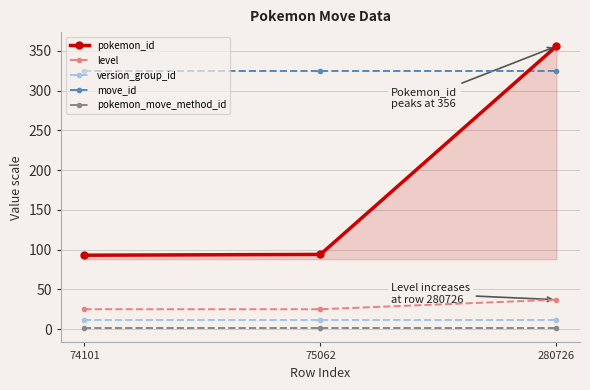

The pokemon_move_method_id series shows 1 at 74101. True or false?

True